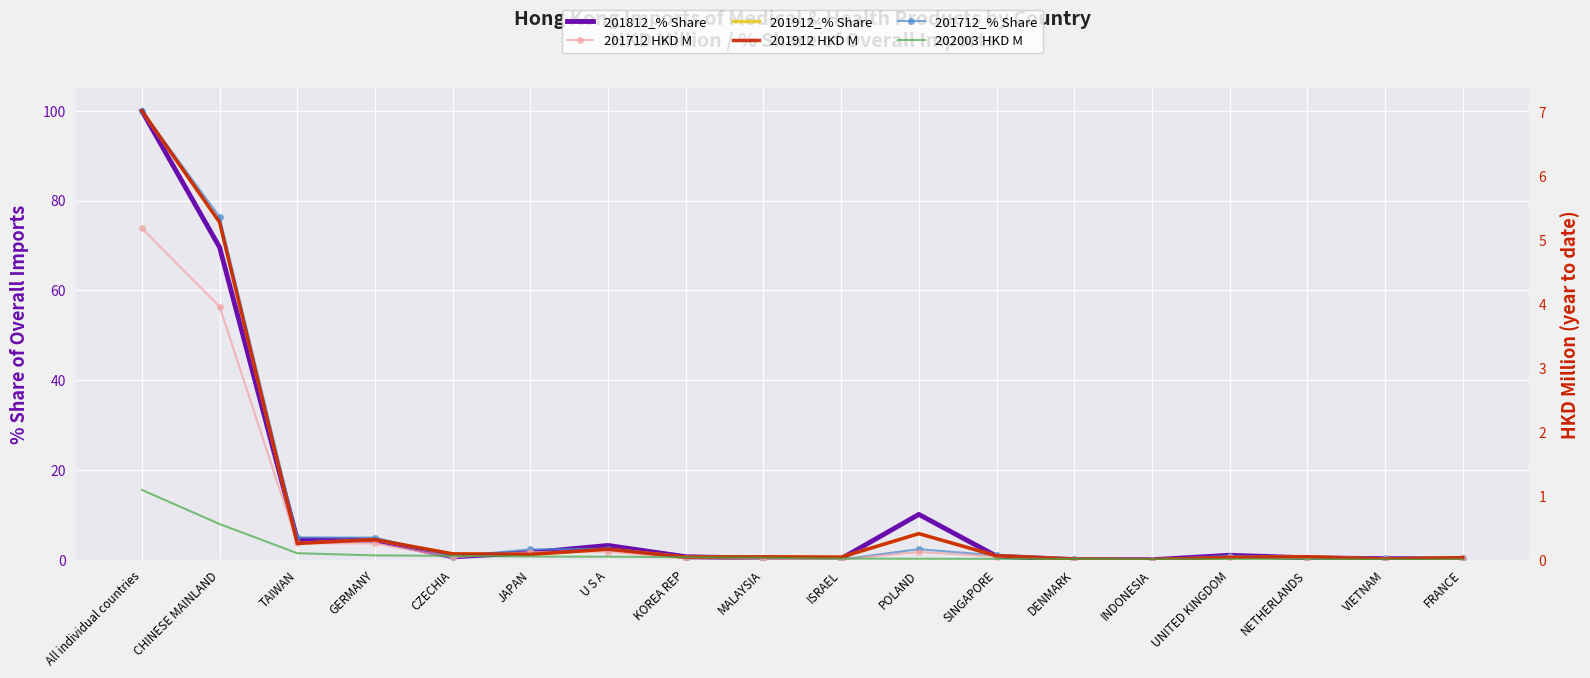

At which category does the chart reach its peak across all series?

All individual countries